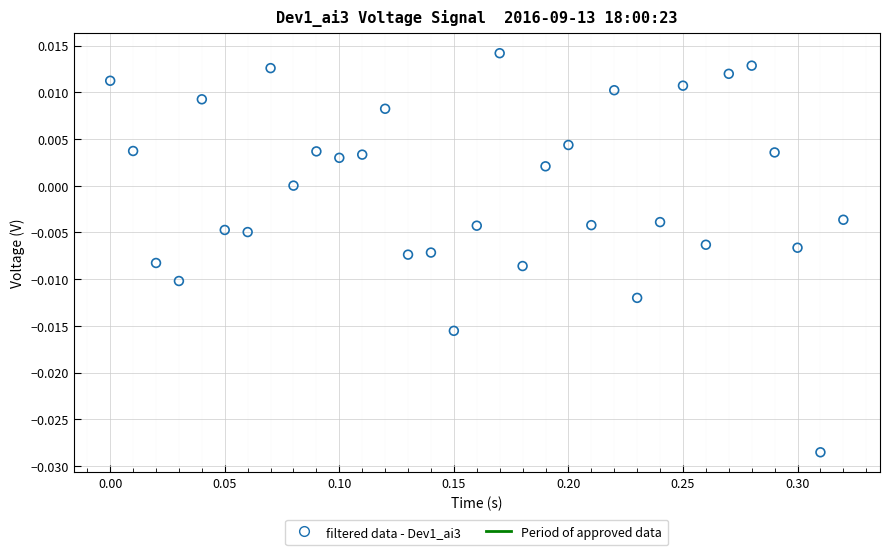

Count the number of points in this scatter plot.

33